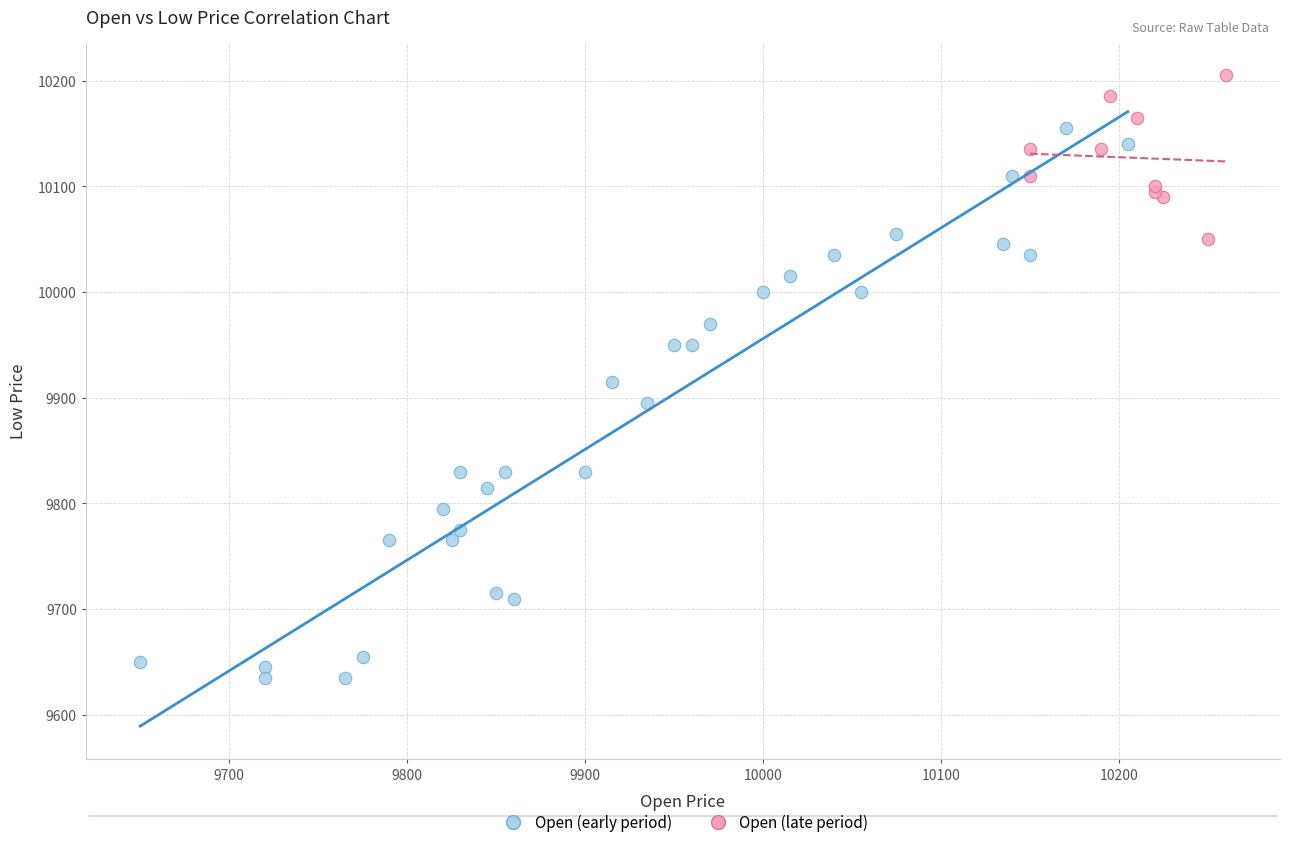

What are all the series names shown in the legend?

Open (early period), Open (late period)